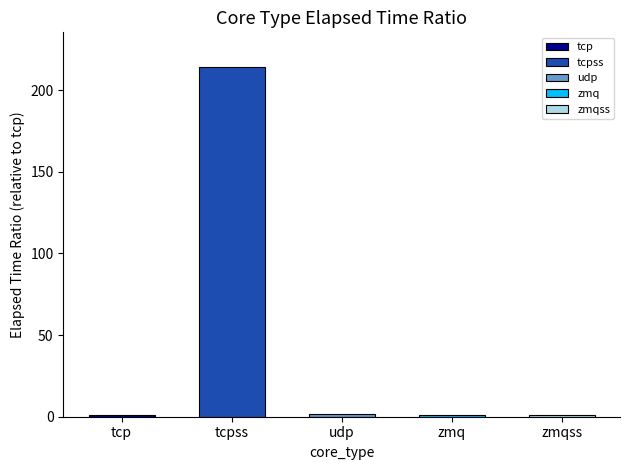

Between zmq and tcpss, which is larger?

tcpss